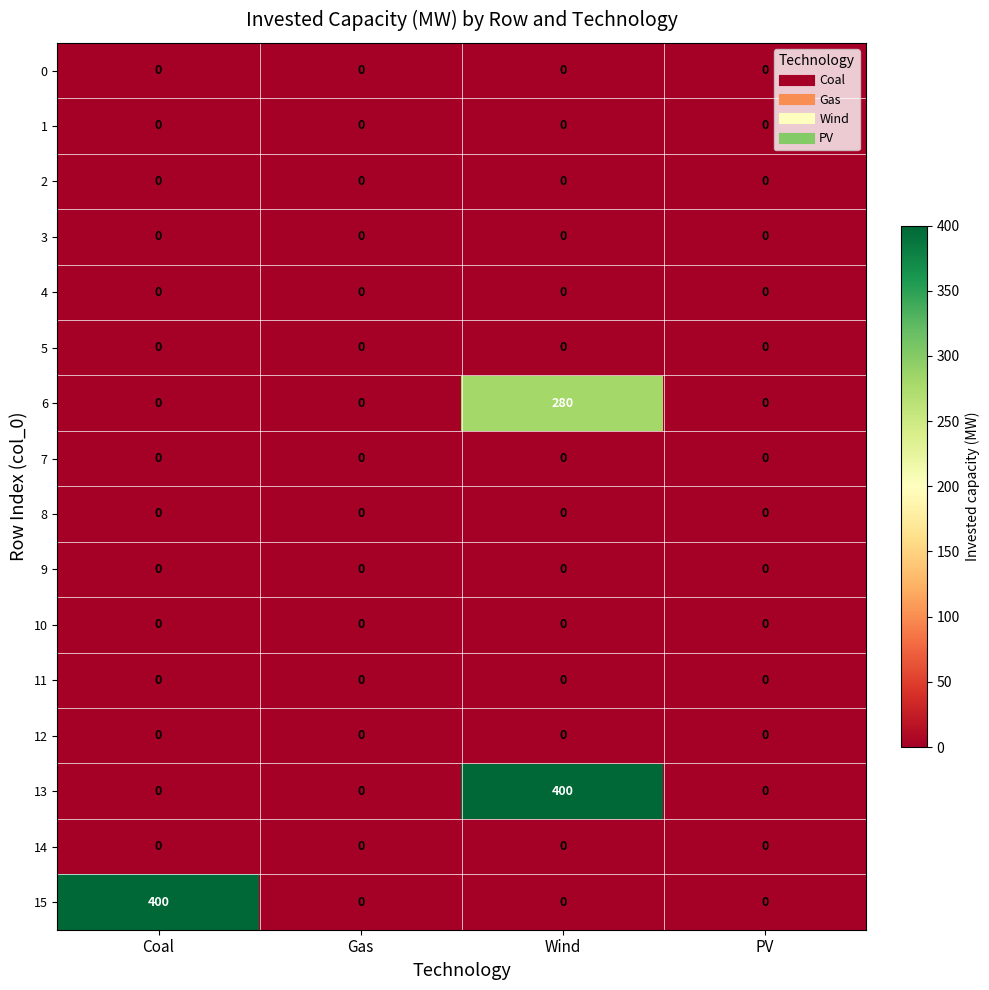

Is it true that 6 equals 152 at Wind?

False